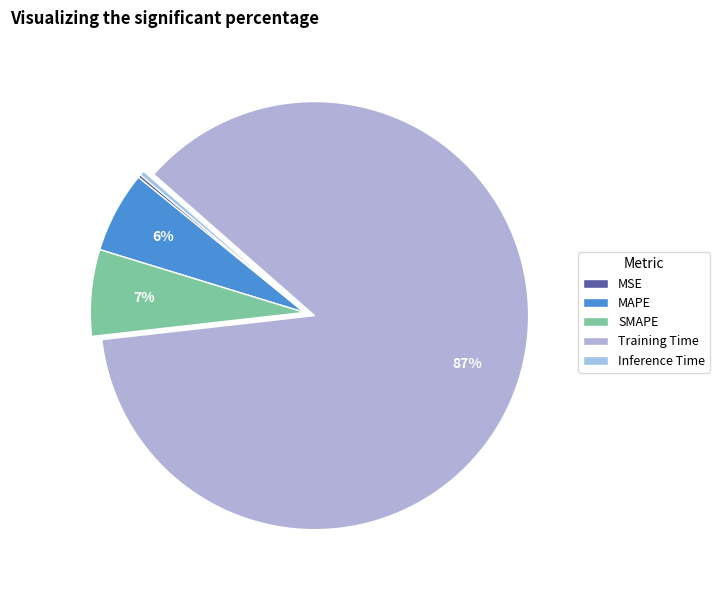

Which category has the smallest portion of the pie?

MSE